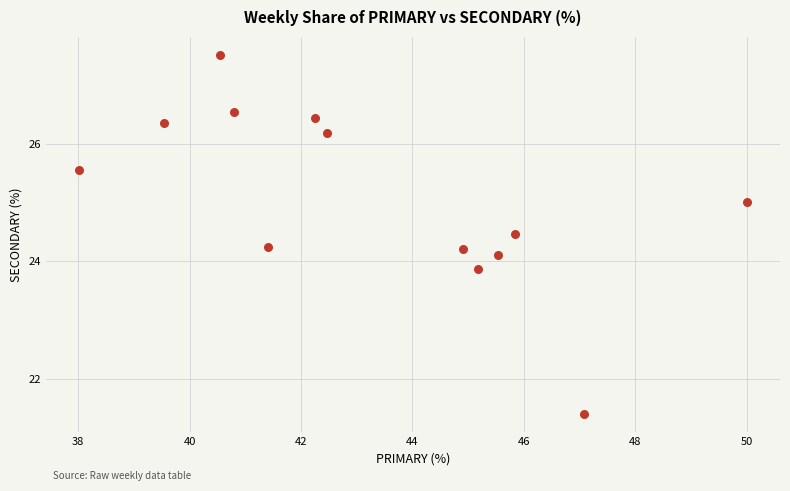

What is the range of X values (max minus min)?

12.0